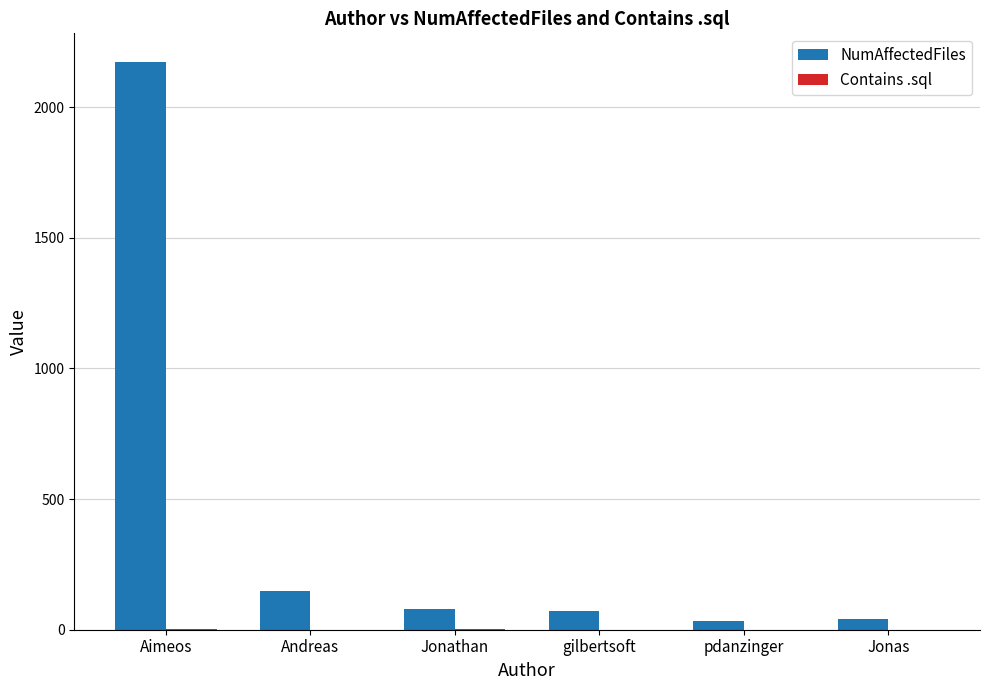

Are the bars horizontal?

No